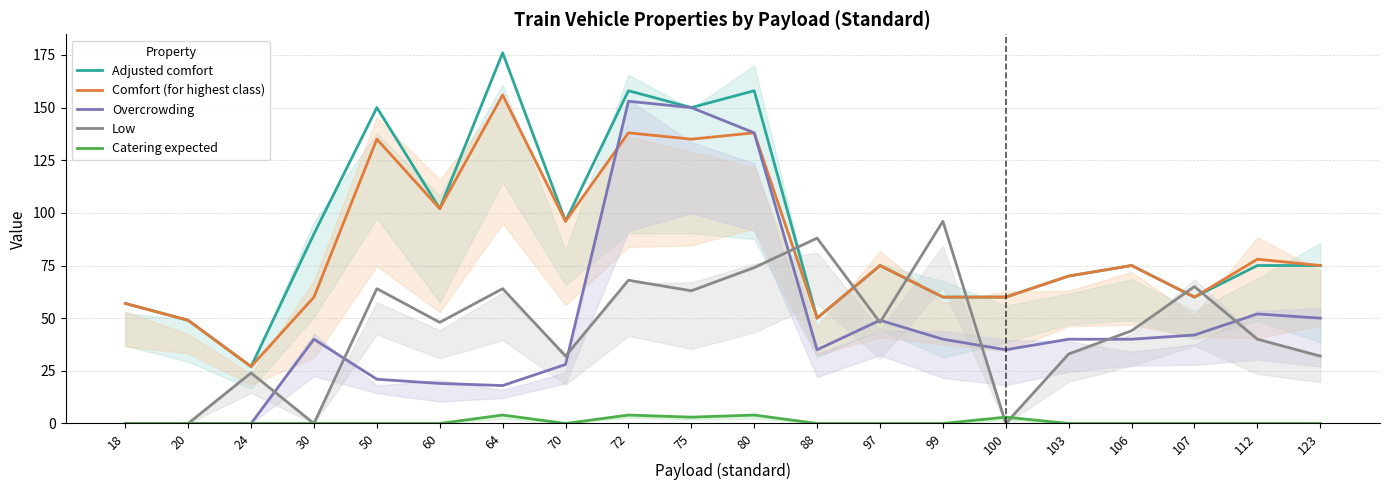

What is the average value of the Catering expected series?

1